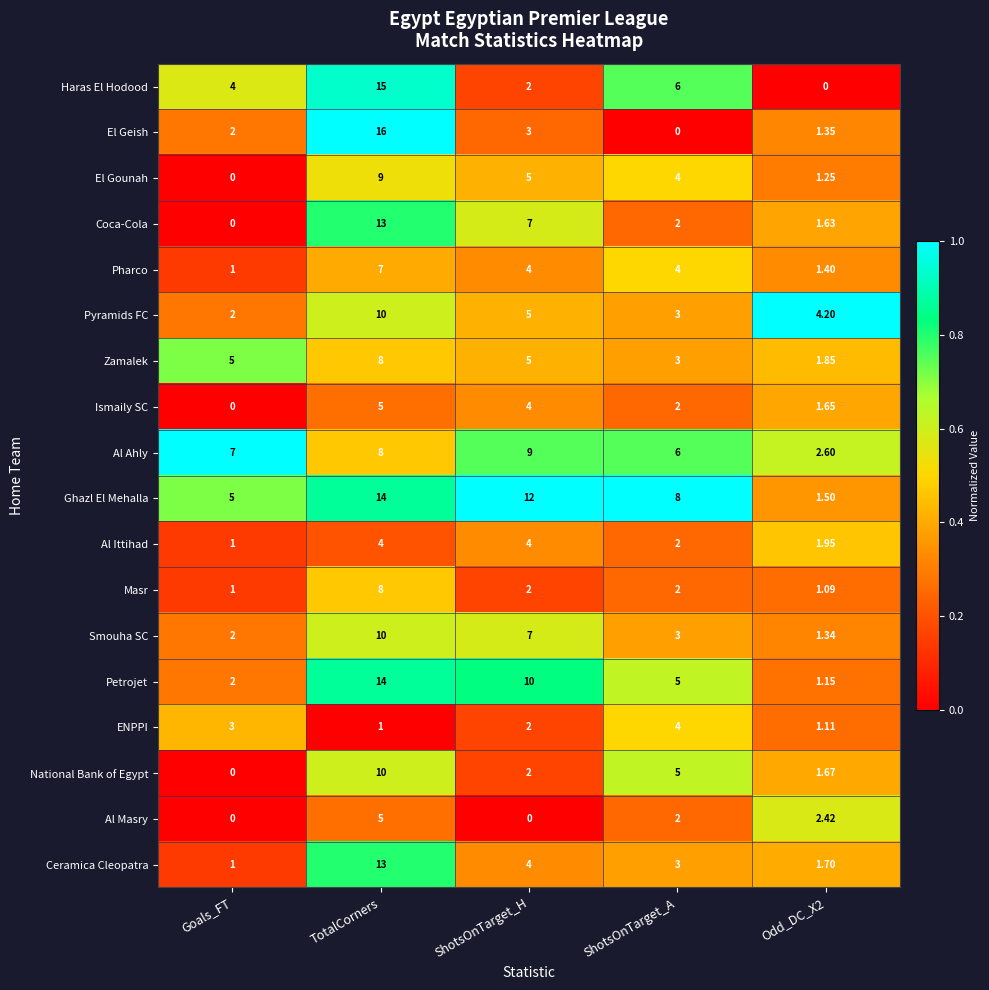

At which label does National Bank of Egypt first exceed 2?

TotalCorners